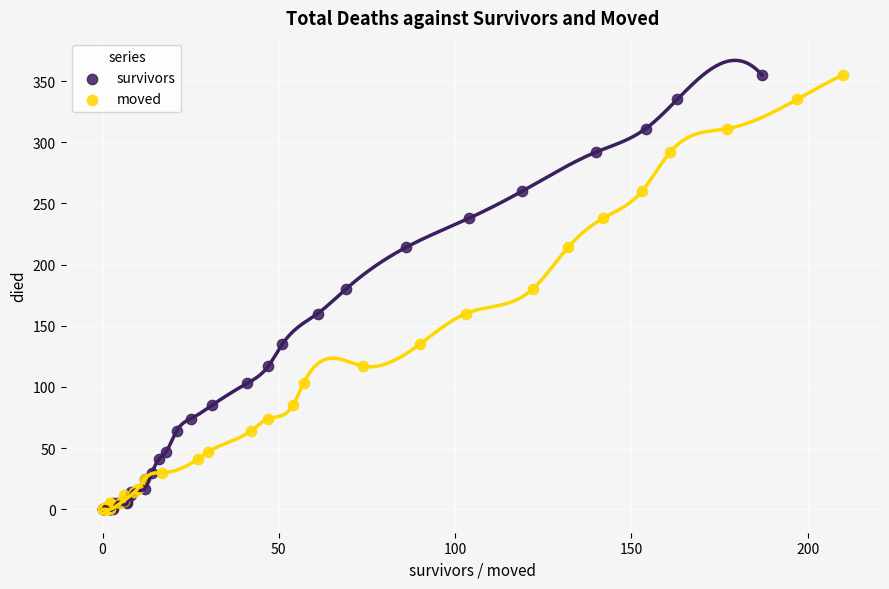

What are all the series names shown in the legend?

survivors, moved